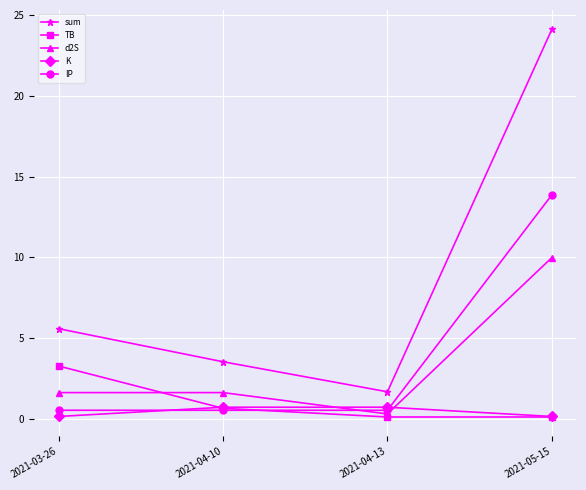

What is the difference between the maximum and minimum values in the sum series?

22.4